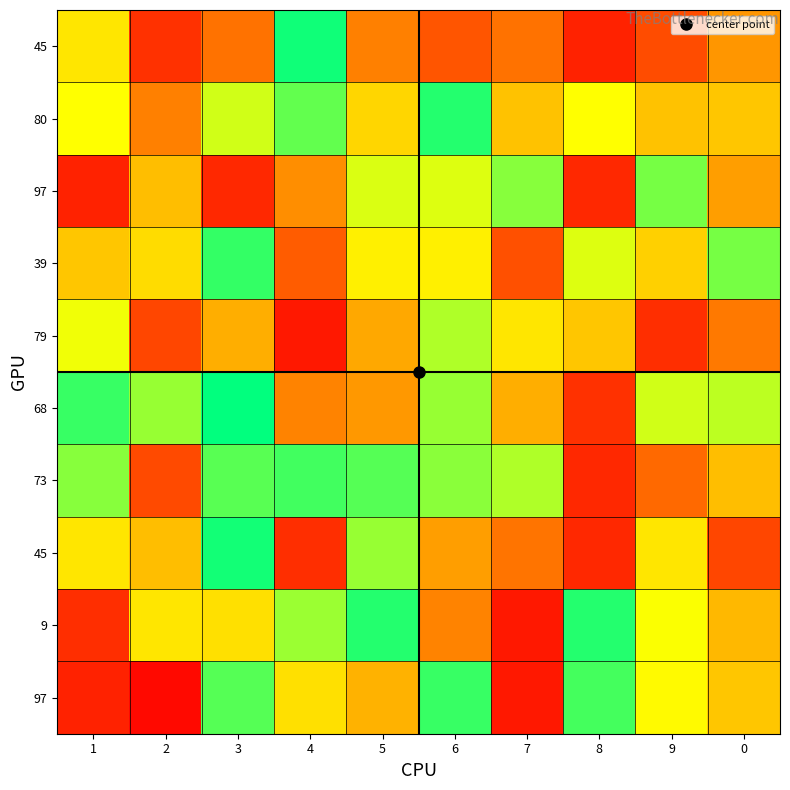

How many distinct data groups are displayed?

10